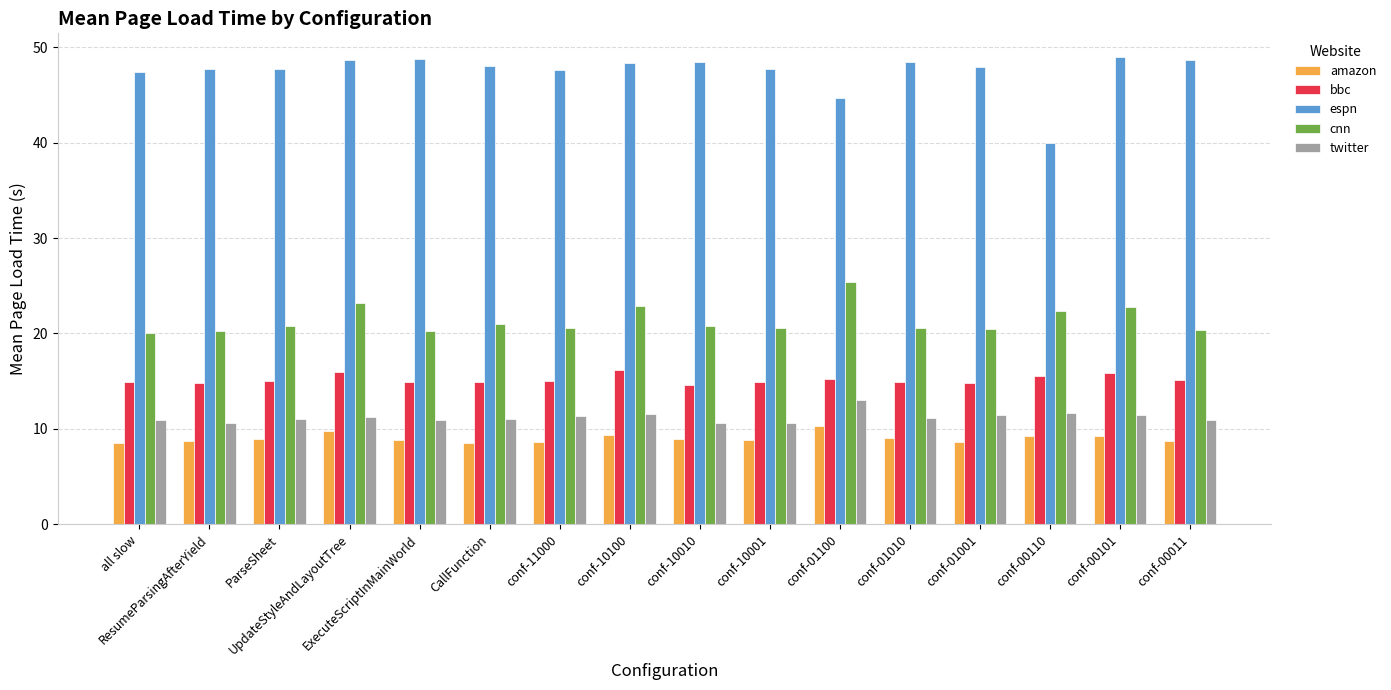

What is the highest value of the espn series?

49.0